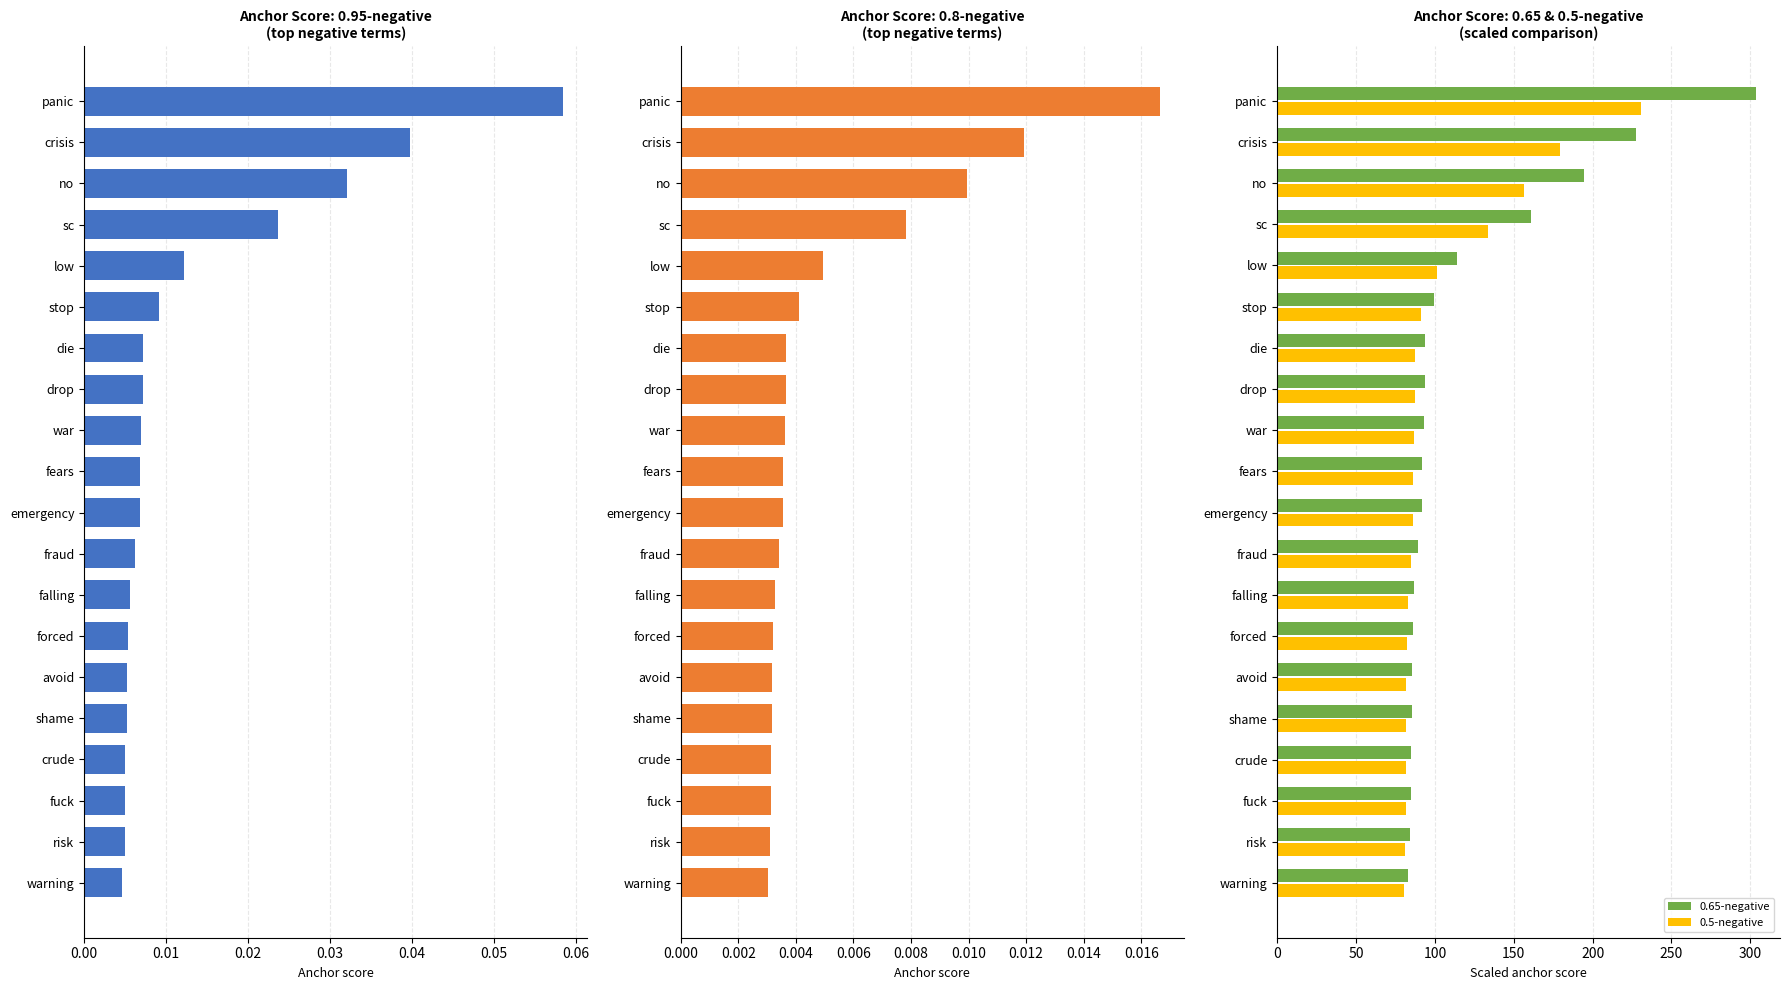

The 0.65-negative series shows 148.3 at die. True or false?

False